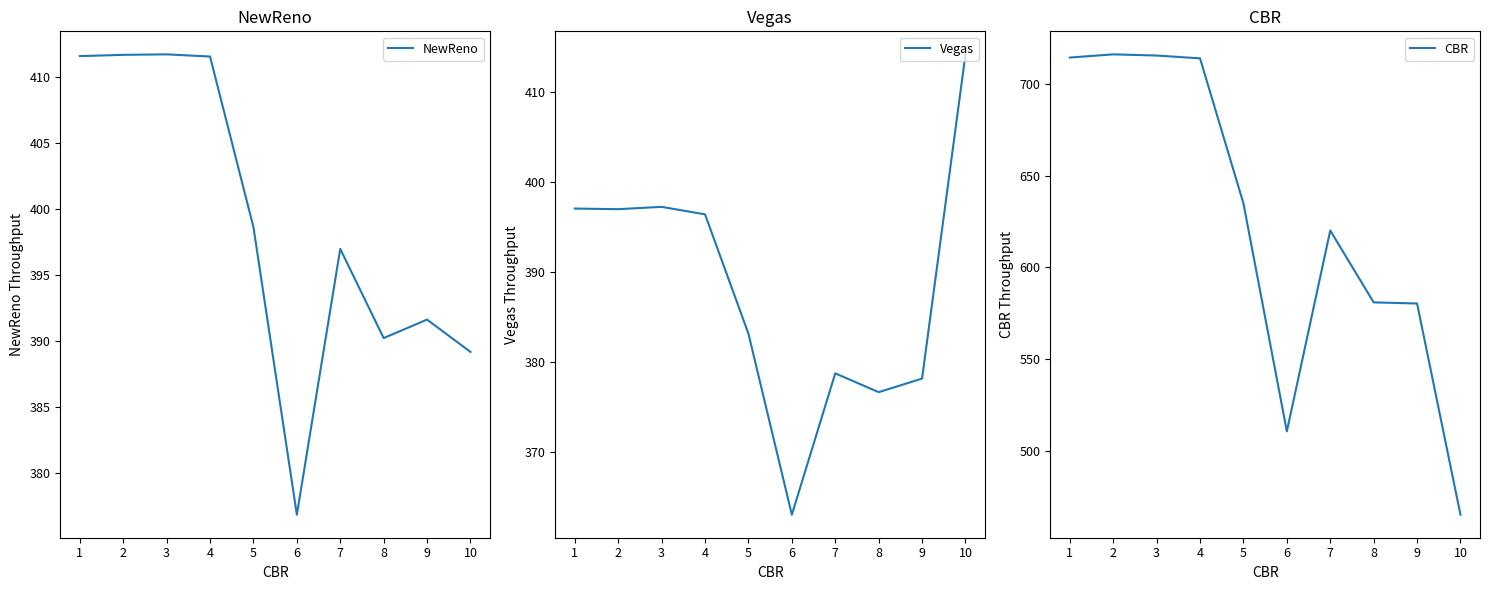

Which series has the widest spread of values?

CBR